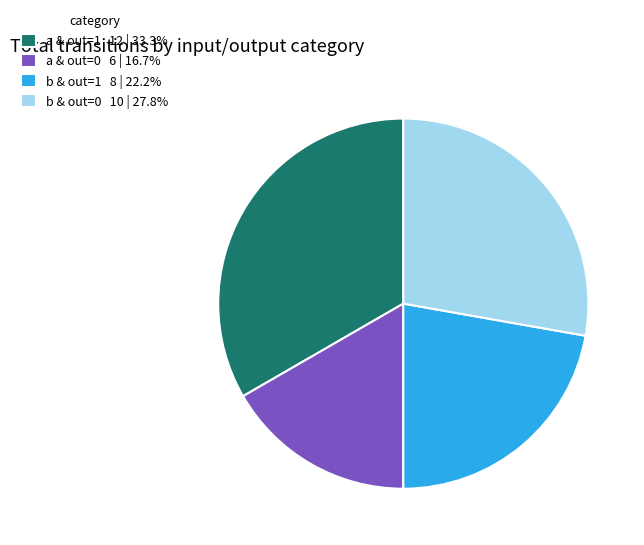

Approximately how many times larger is the value at a & out=1 12 | 33.3% compared to b & out=1 8 | 22.2%?

1.5